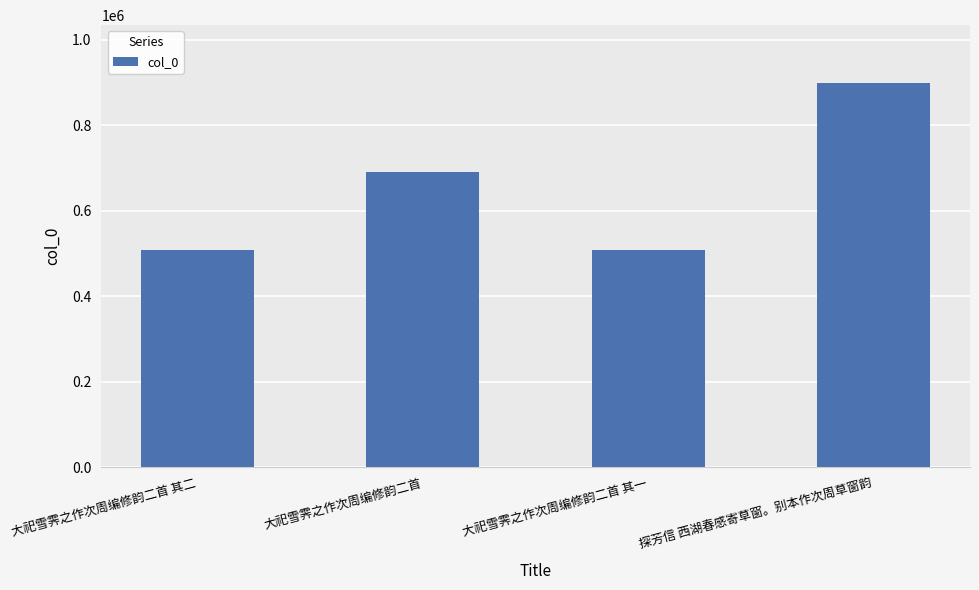

What is the average value?

651683